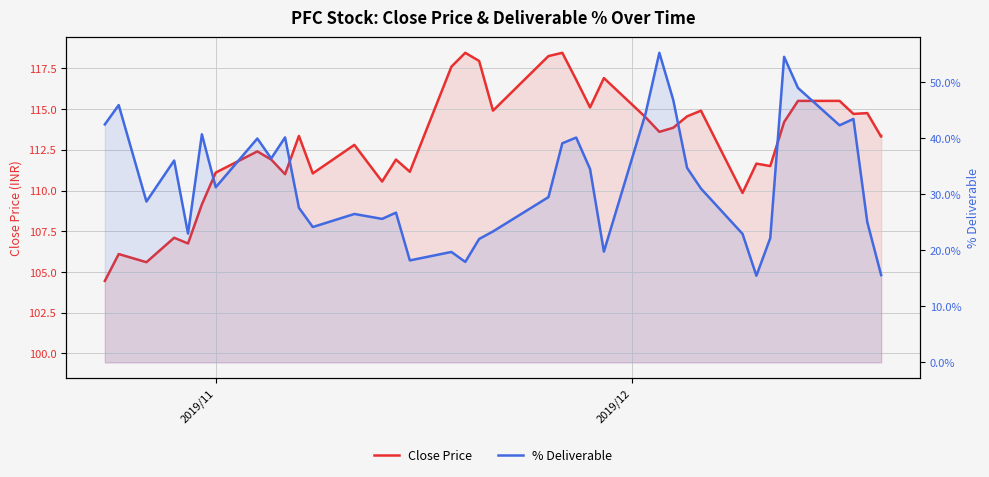

True or false: % Deliverable and Close Price cross at least once.

False